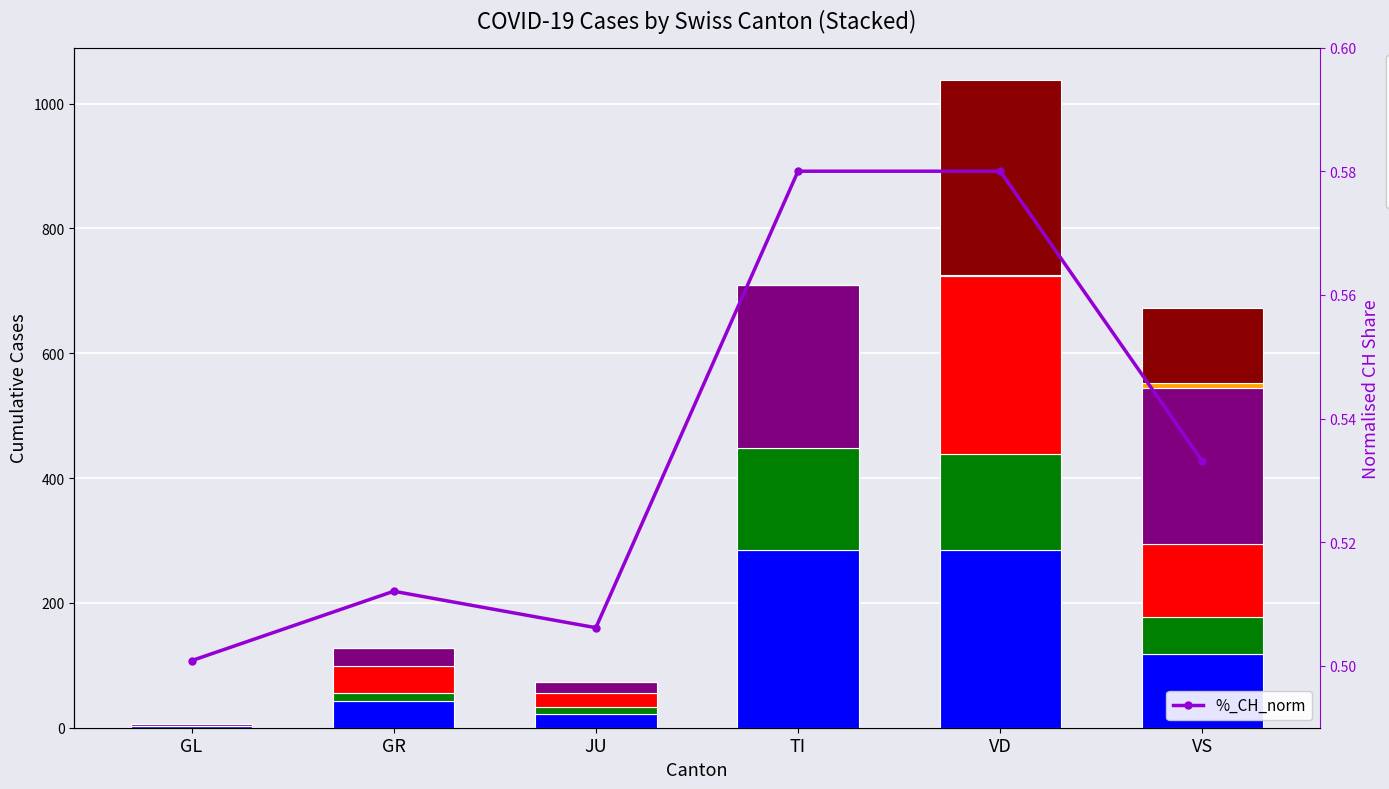

What position from the left is GL?

1